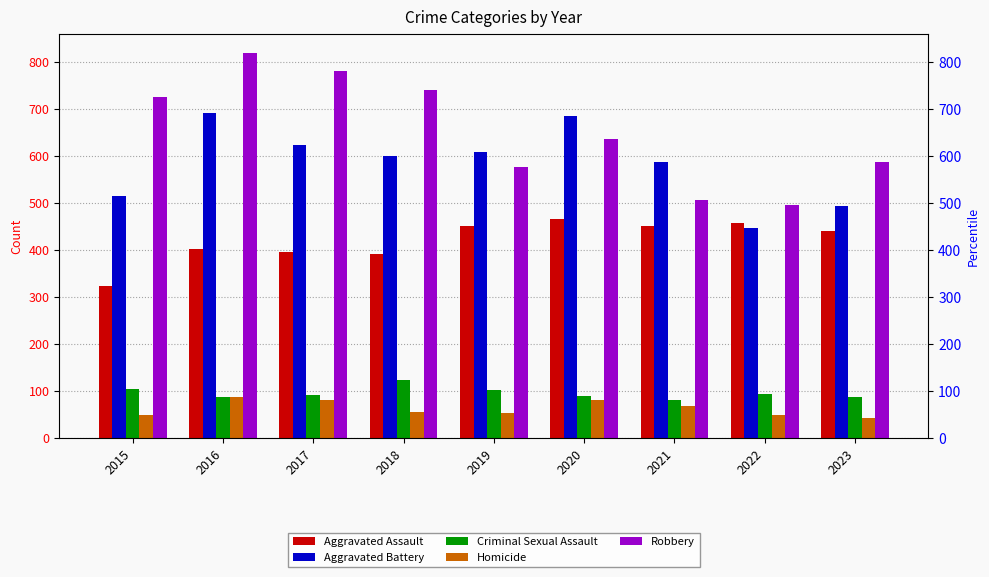

The Robbery series shows 637 at 2020. True or false?

True